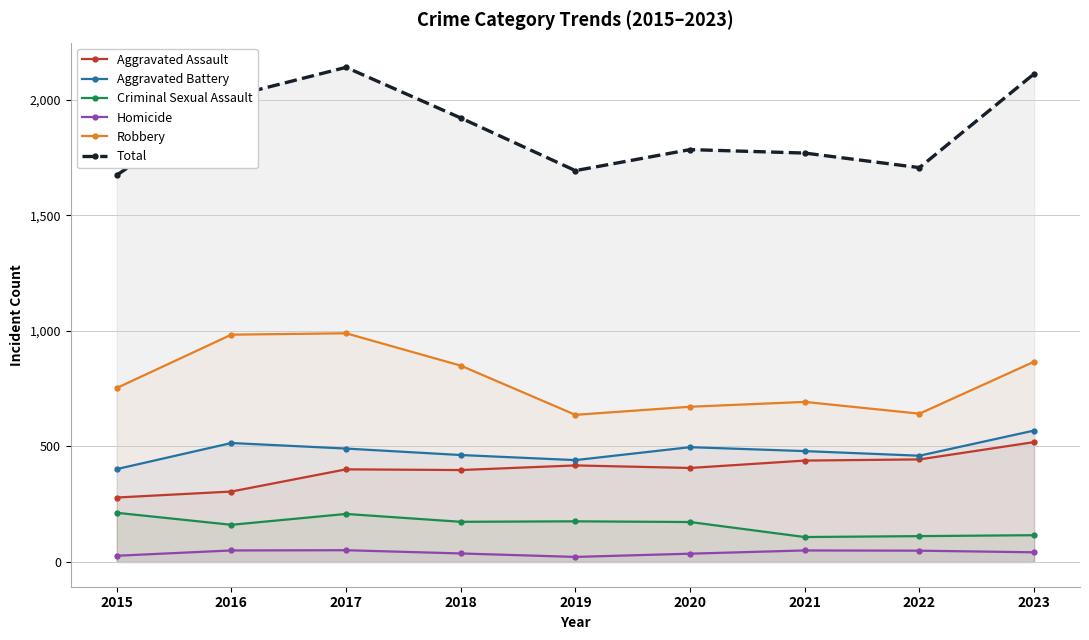

Which series has the largest range (max minus min)?

Total